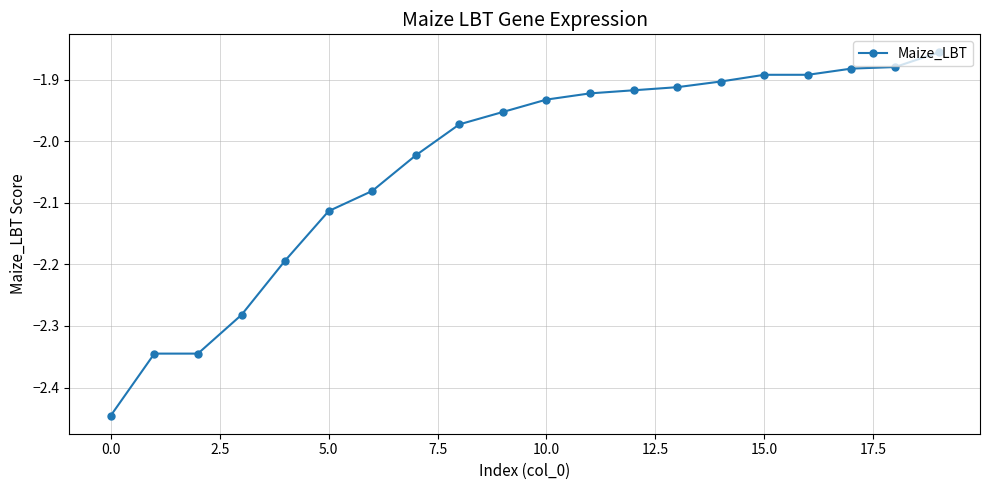

What is the difference between the second highest and minimum values?

0.6